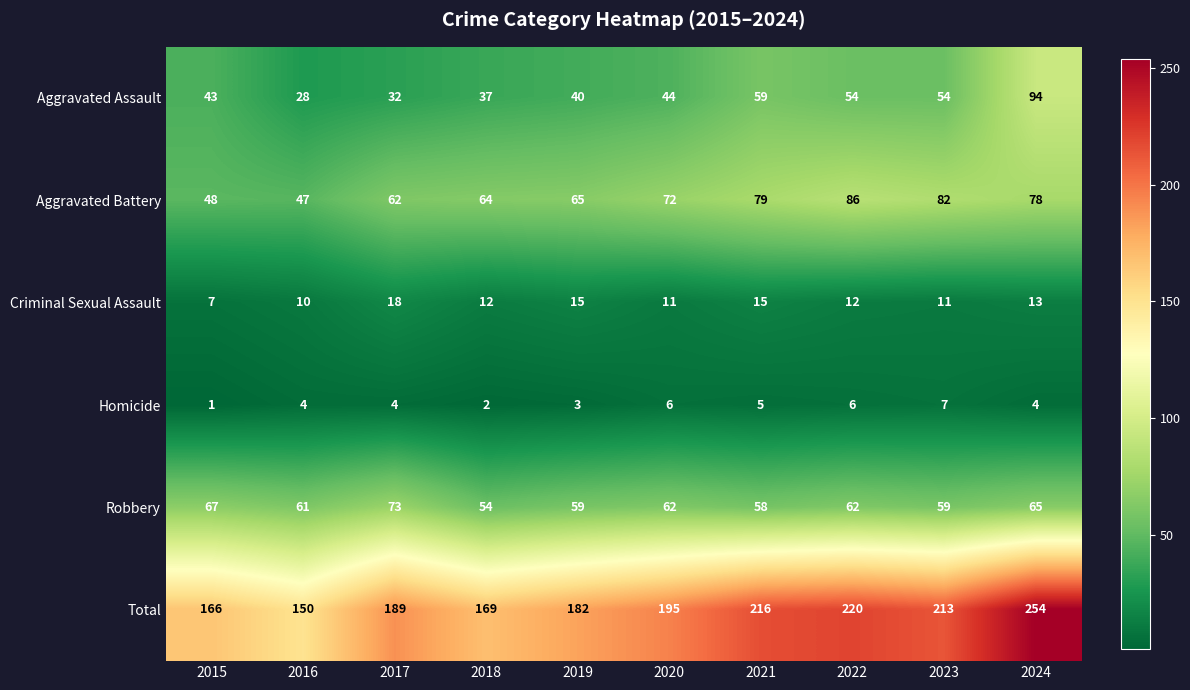

At 2024, list the series in order from largest to smallest.

Total, Aggravated Assault, Aggravated Battery, Robbery, Criminal Sexual Assault, Homicide